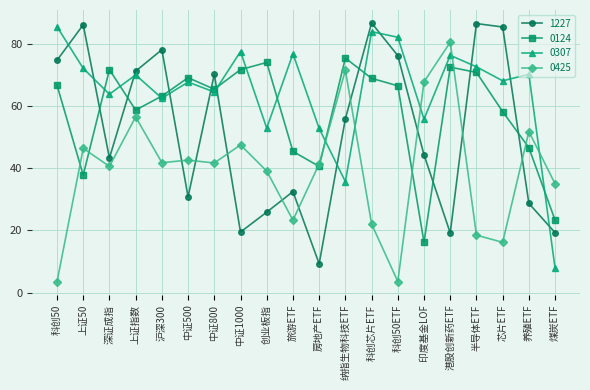

Where does the 1227 series first go above 55?

科创50